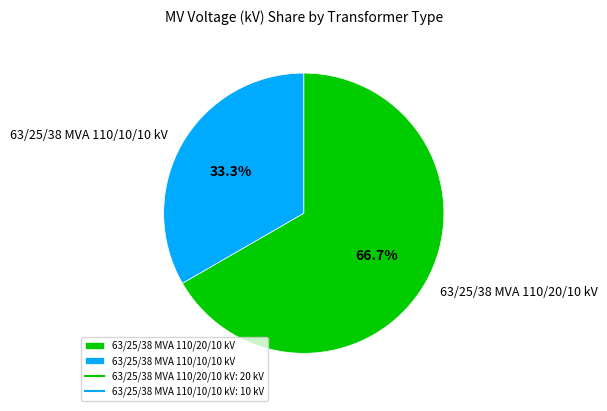

Which slice is the largest?

63/25/38 MVA 110/20/10 kV